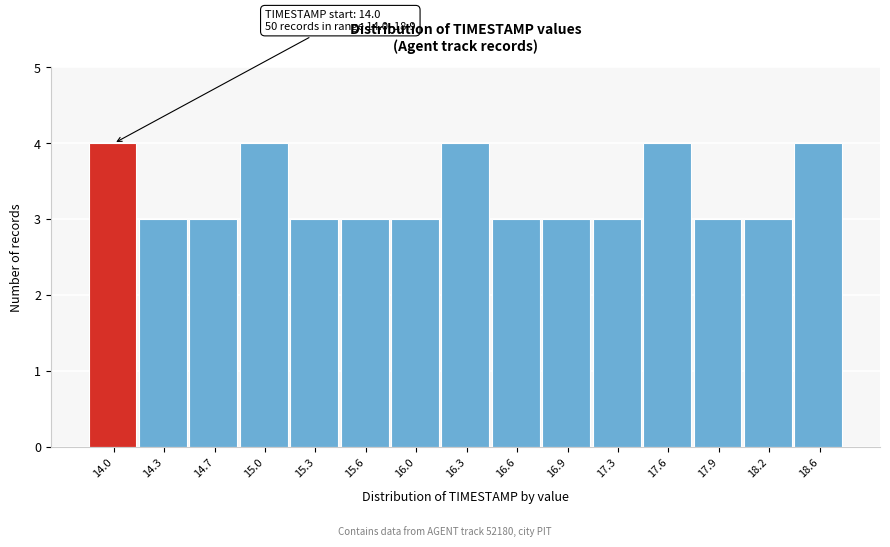

Reading left to right, transcribe all the data shown in this chart.

14.0=4	14.3=3	14.7=3	15.0=4	15.3=3	15.6=3	16.0=3	16.3=4	16.6=3	16.9=3	17.3=3	17.6=4	17.9=3	18.2=3	18.6=4